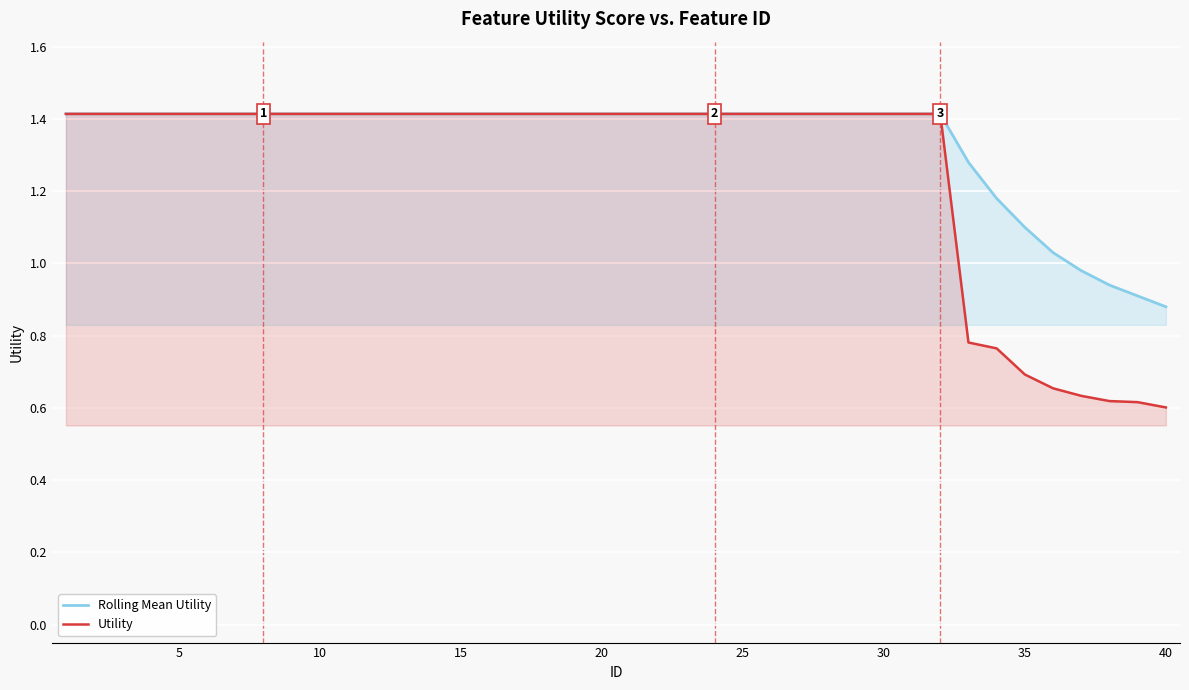

What is the maximum value shown in the chart?

1.4